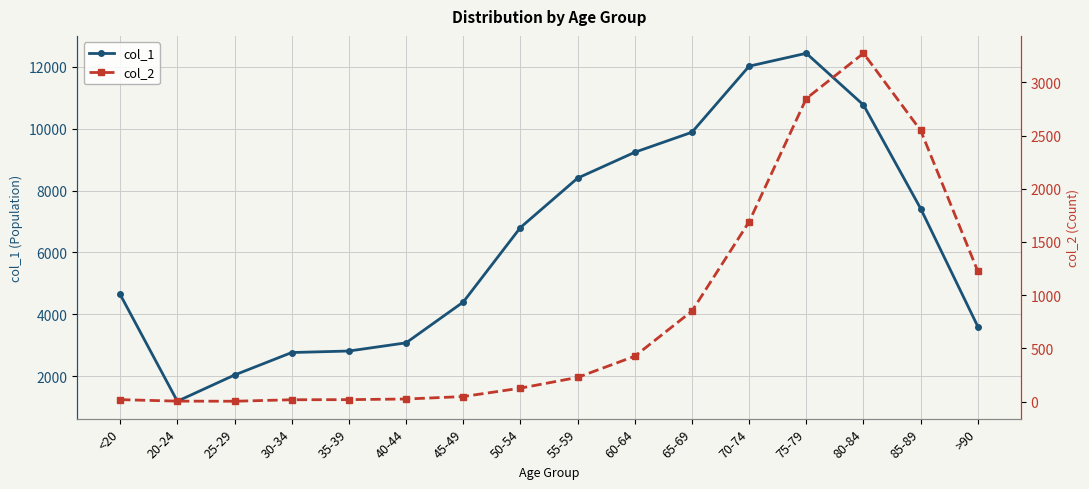

Is it true that col_1 equals 2814 at 35-39?

True